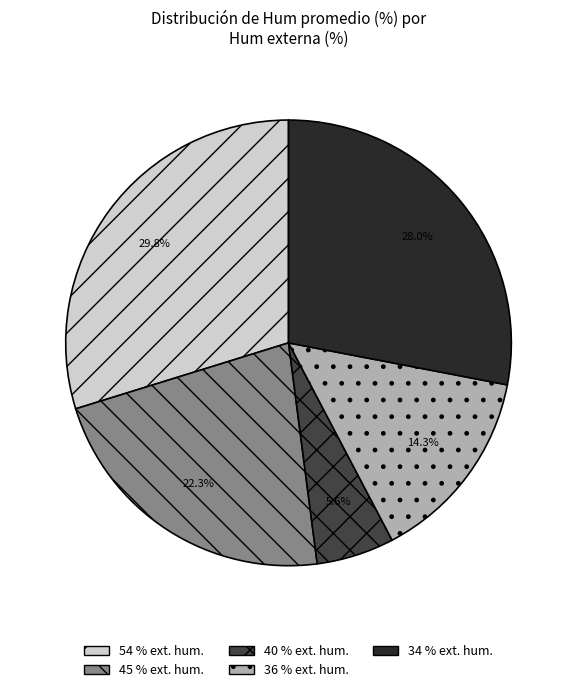

Is there a majority slice in this chart?

No